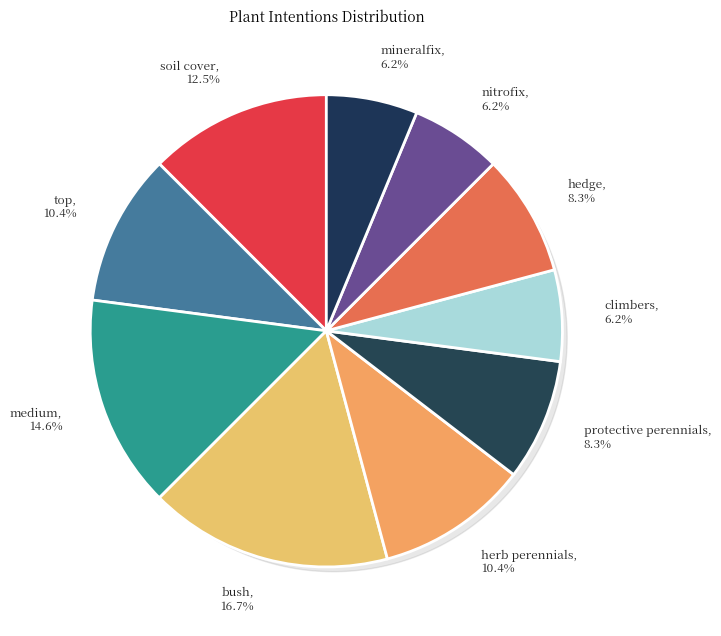

Does any single category account for the majority?

No